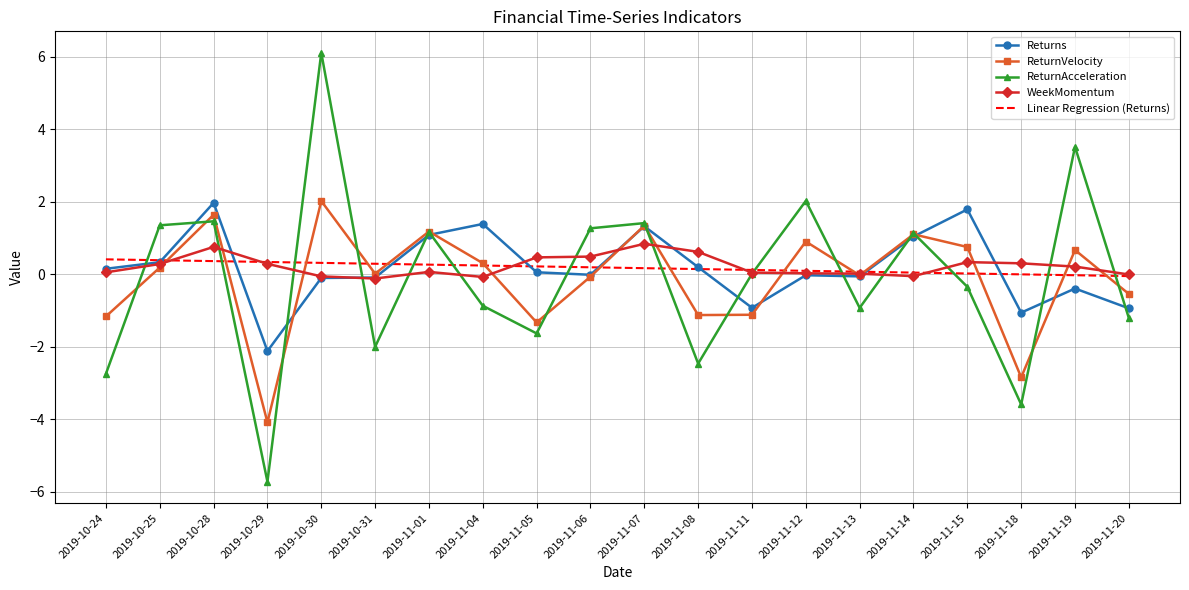

At which category is the sum across all series the highest?

2019-10-30